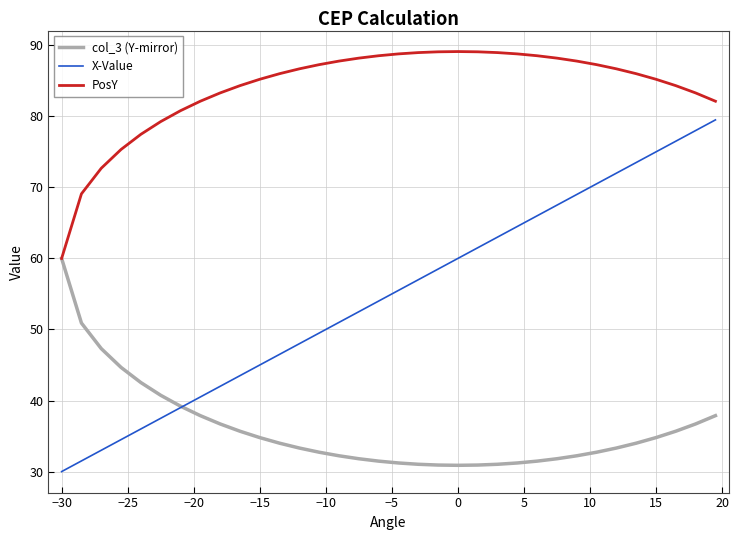

Which series has the largest total across all categories?

PosY